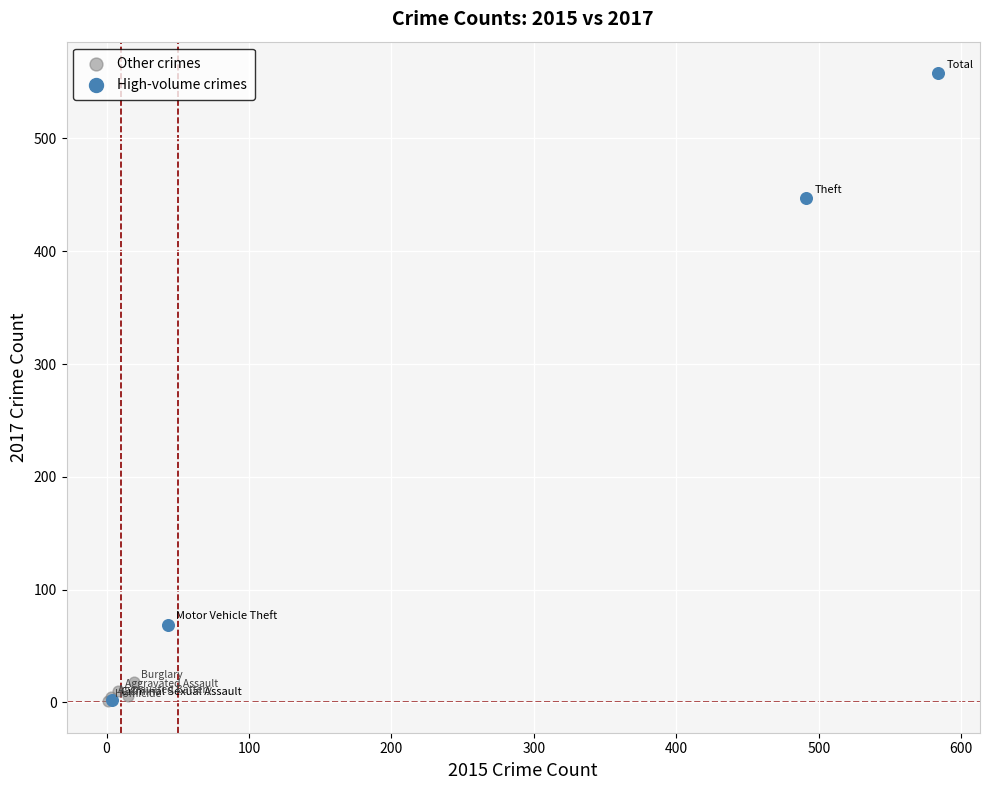

Which series has the widest spread of Y values?

High-volume crimes